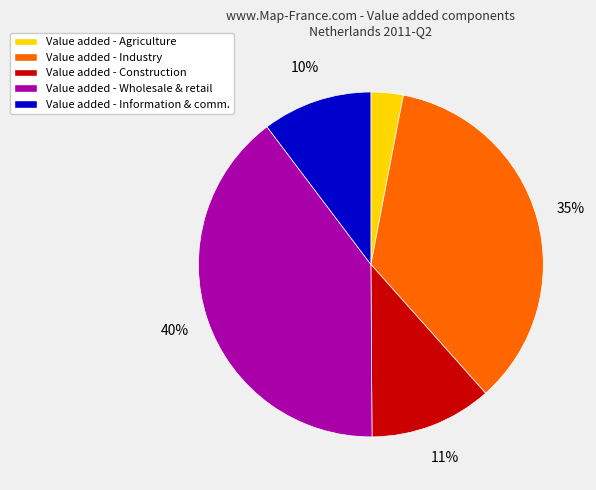

How many segments does this pie chart have?

5